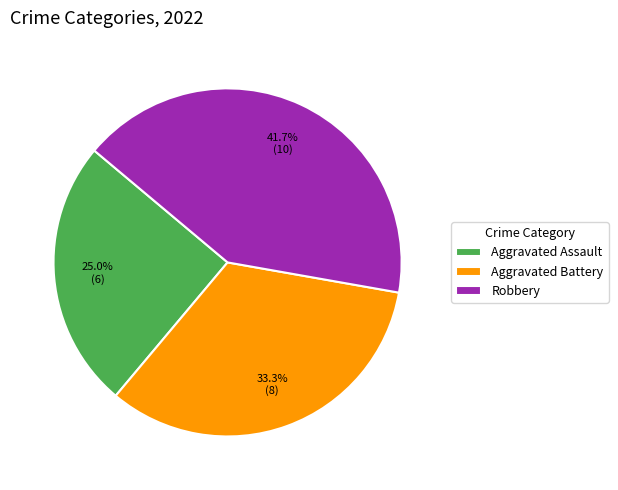

To the nearest percent, what is the combined percentage of Robbery and Aggravated Assault?

67%